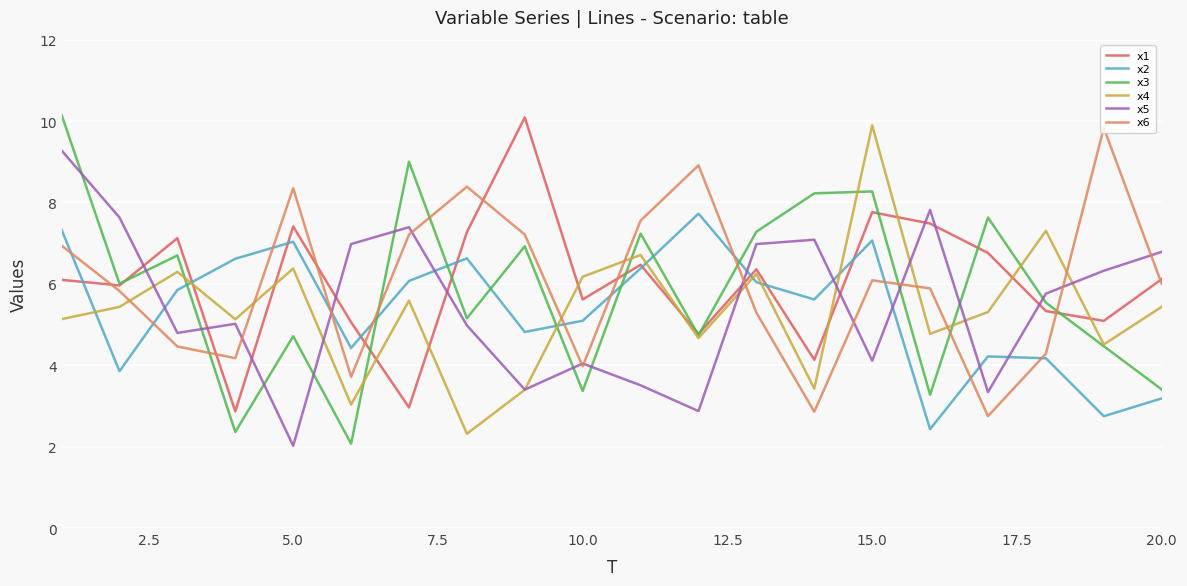

True or false: x5 and x3 cross at least once.

True